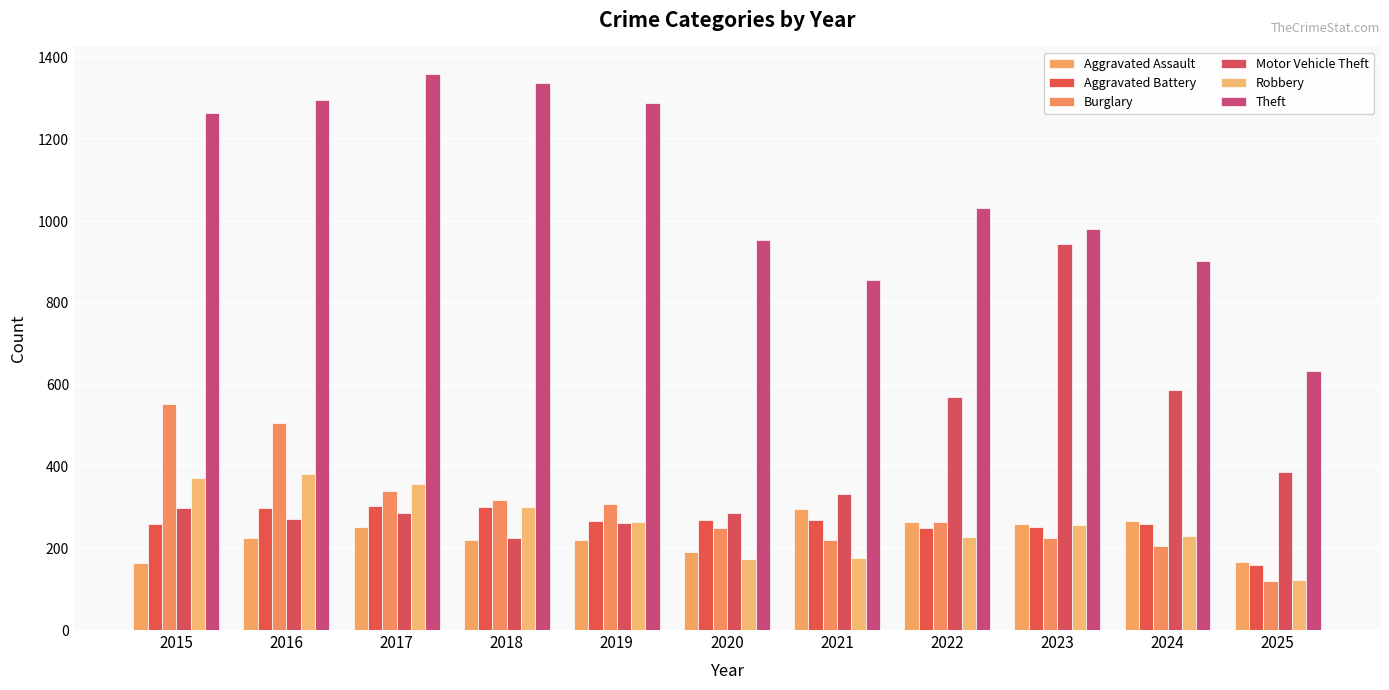

Where does the Motor Vehicle Theft series first go above 299?

2021